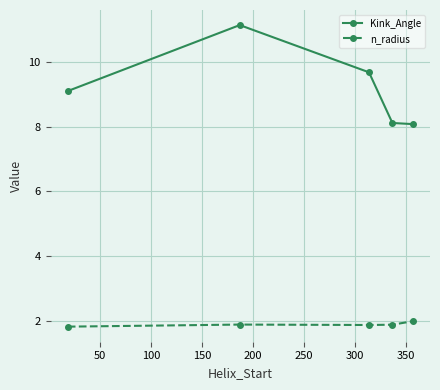

True or false: n_radius and Kink_Angle cross at least once.

False